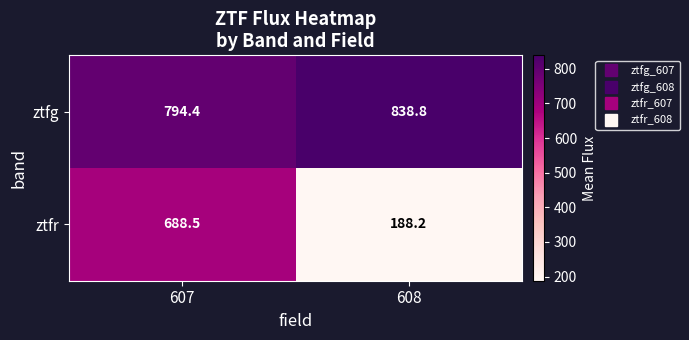

What is the difference between the ztfr values at 607 and 608?

500.3